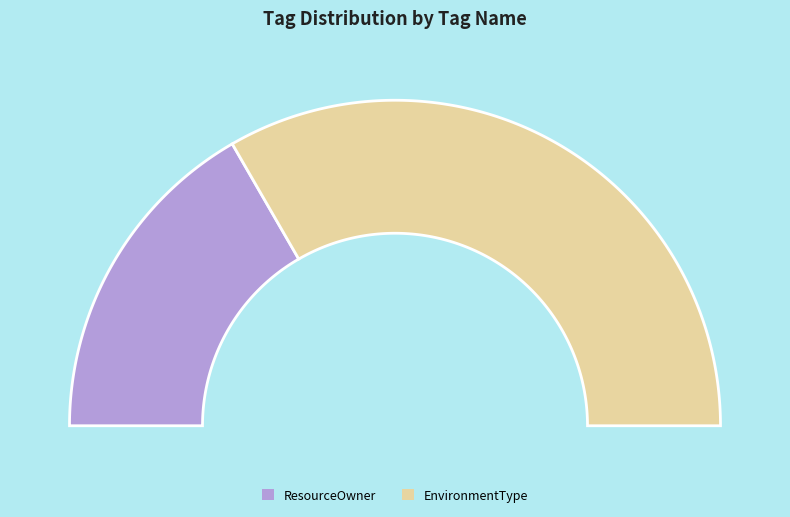

To the nearest percent, what is the difference between the ResourceOwner and EnvironmentType slice percentages?

33%